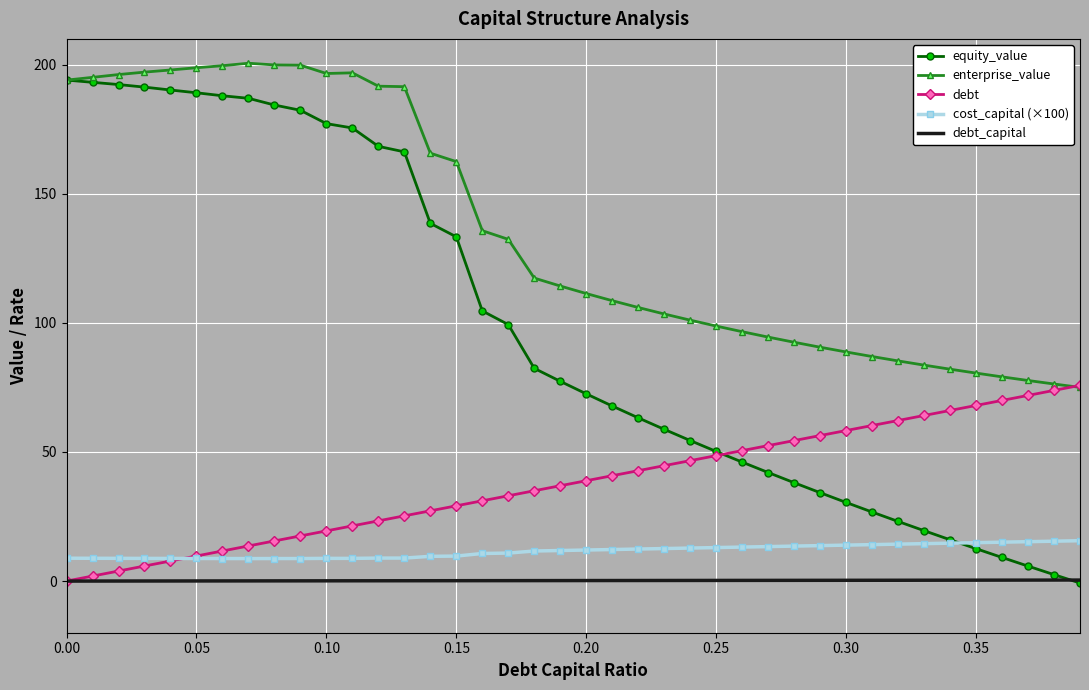

Which series has the widest spread of values?

equity_value